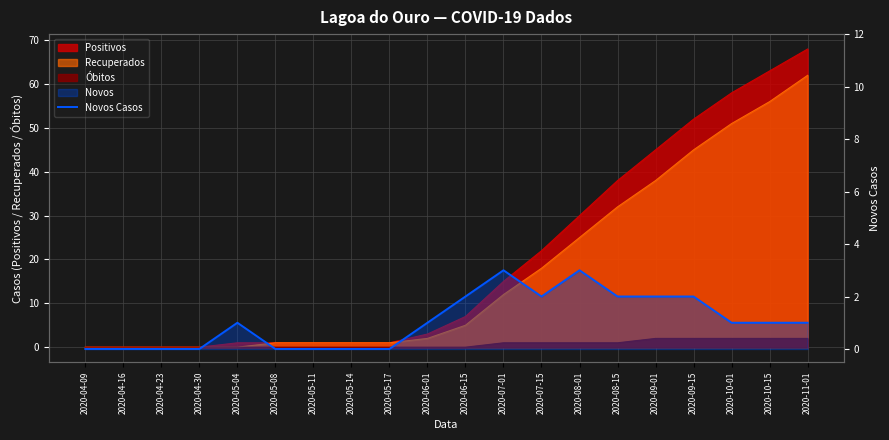

At which category does the chart reach its minimum across all series?

2020-04-09